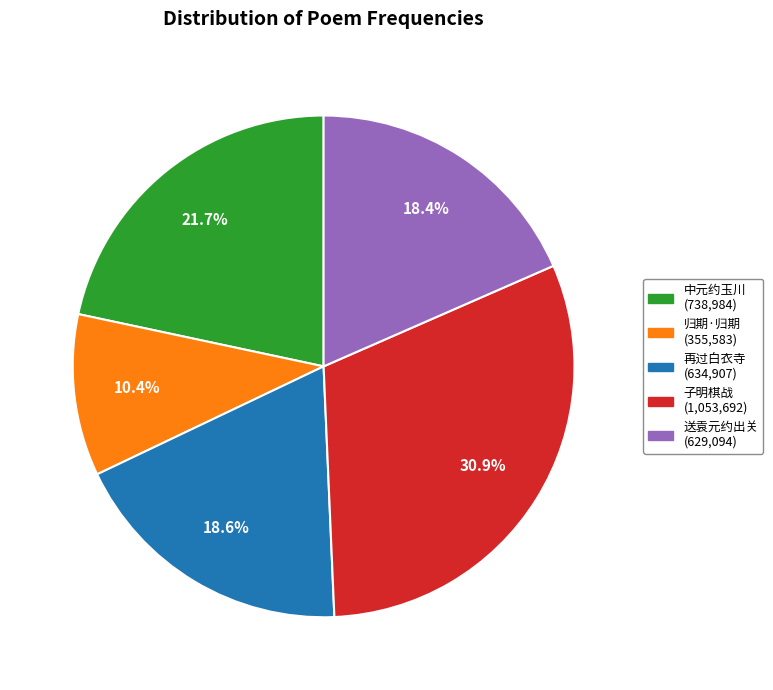

Is there a majority slice in this chart?

No